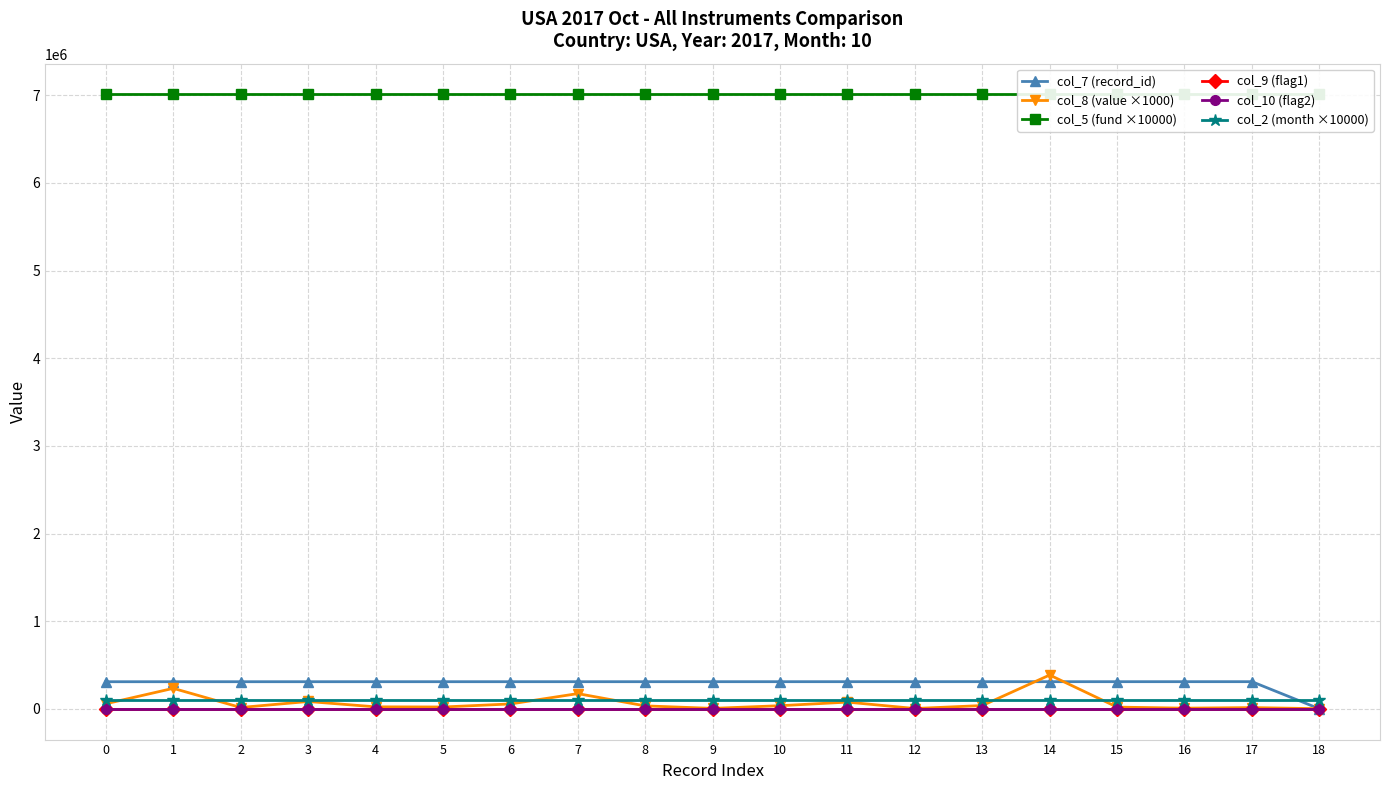

What is the lowest value of the col_5 (fund ×10000) series?

7010000